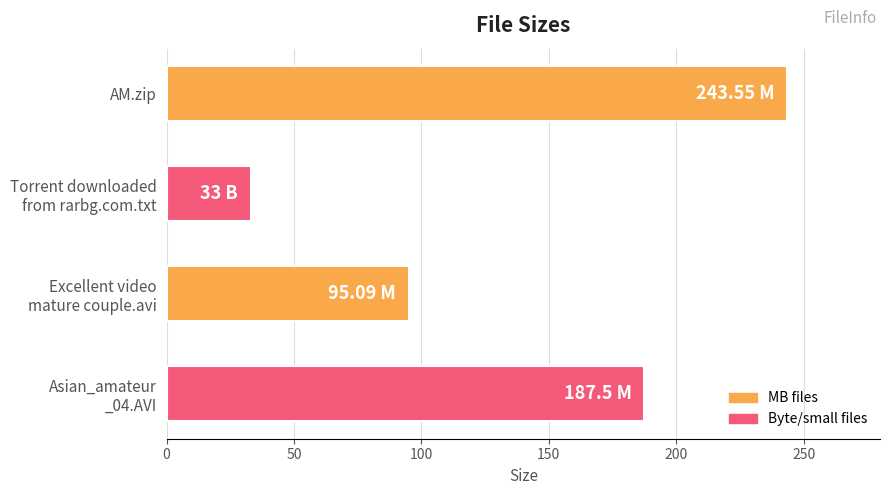

What is the sum of all values?

559.1